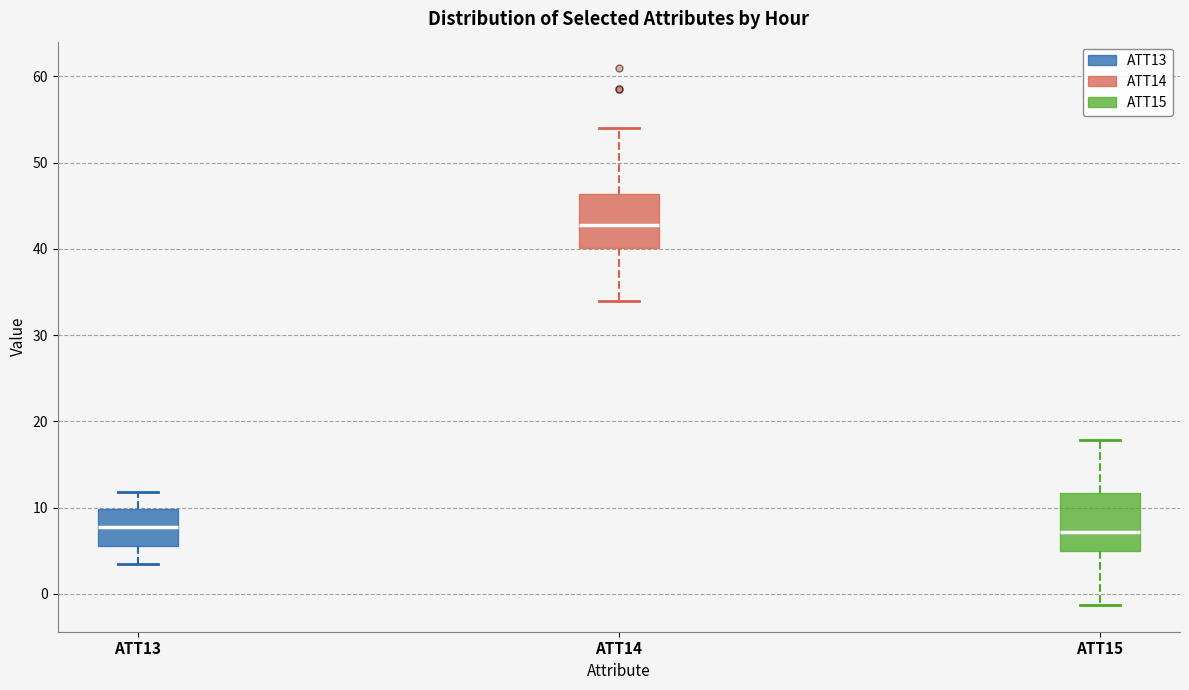

Which box has the highest median line?

ATT14